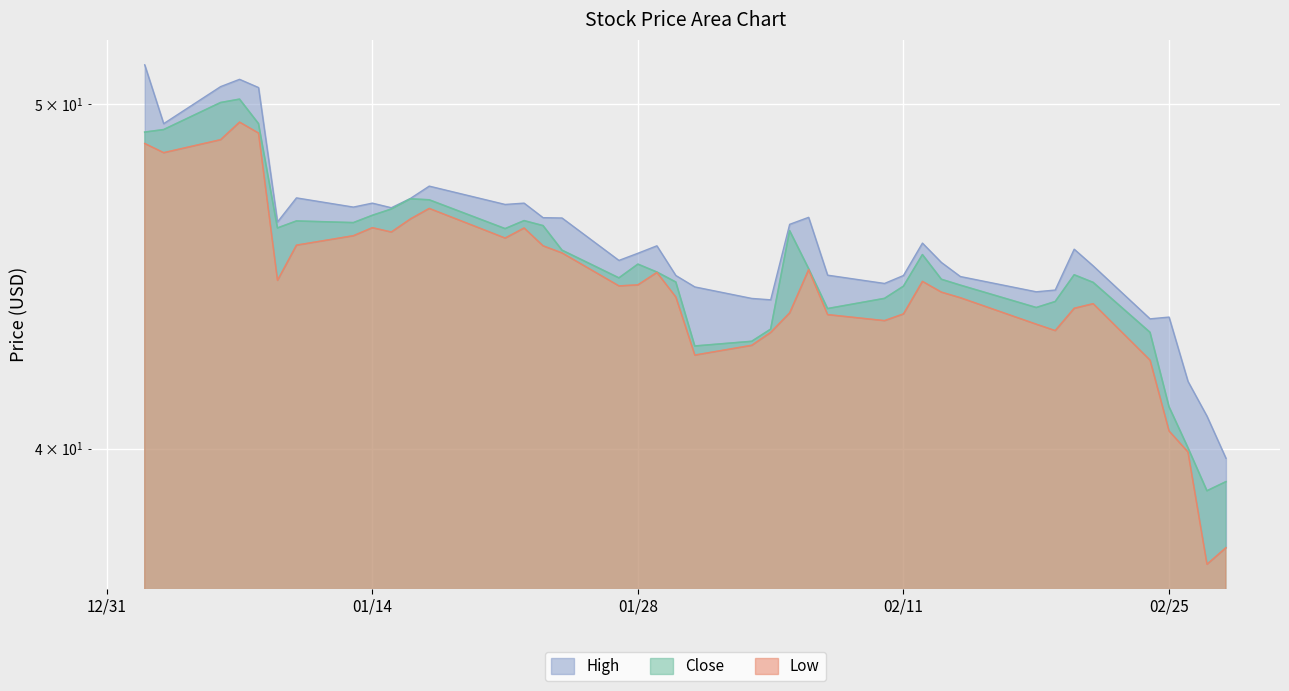

What is the label of the 27th point from the left?

2020-02-10